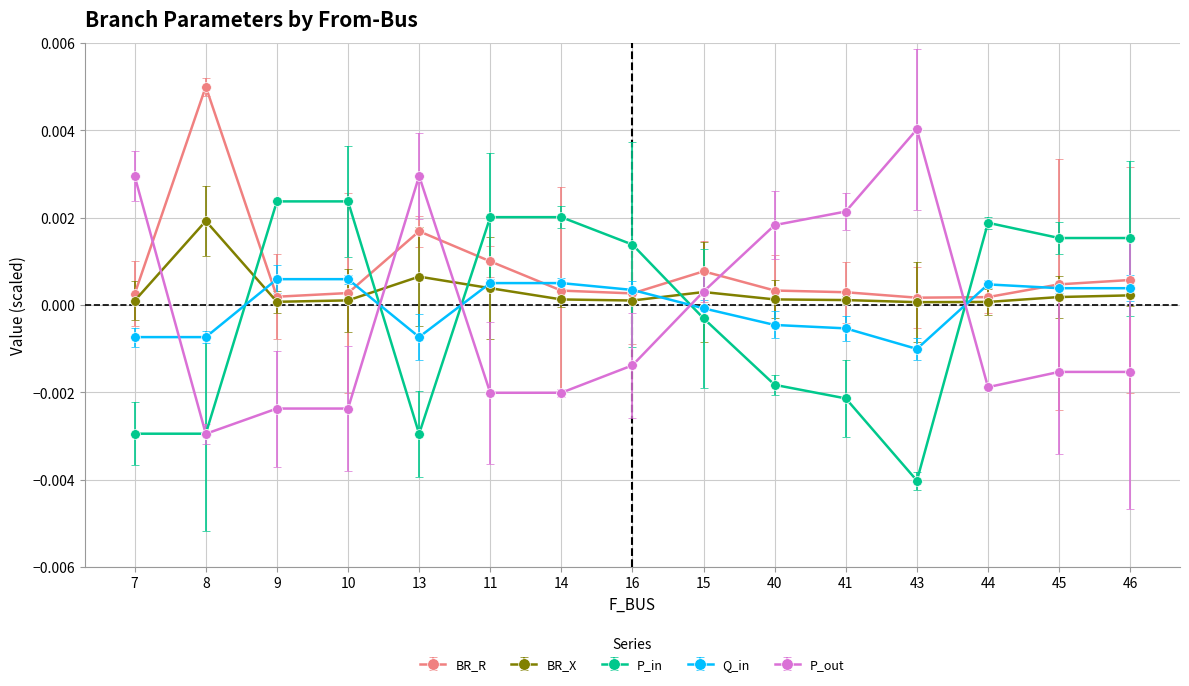

Which series has the largest range (max minus min)?

P_out